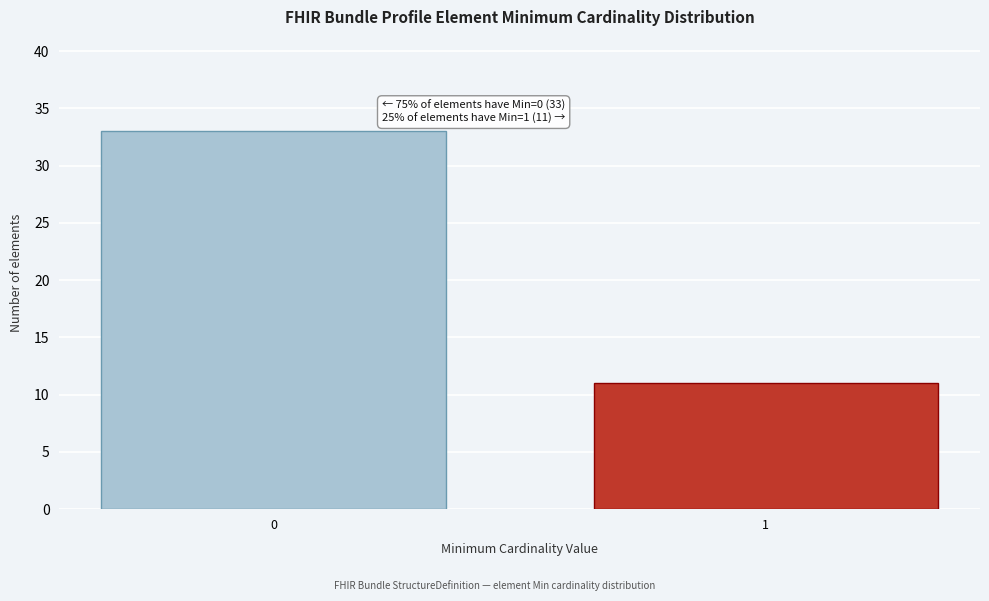

Reading right to left, what are all the values shown in this chart?

1=11	0=33